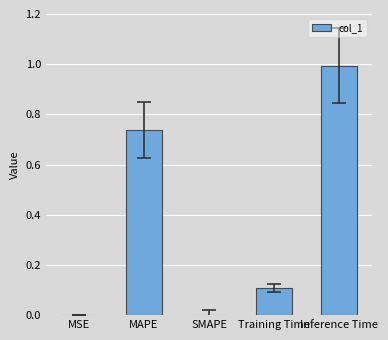

True or false: the data shows 0.1 at Training Time.

True